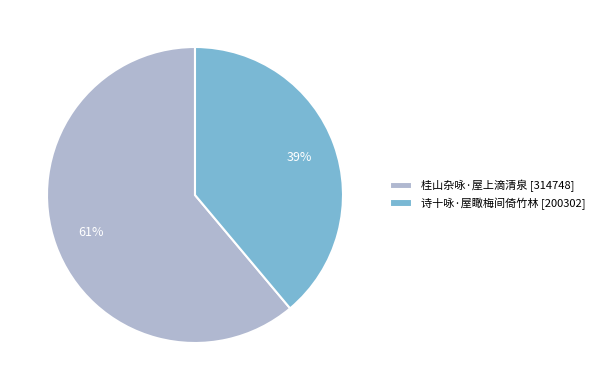

To the nearest percent, what is the average slice percentage?

50%